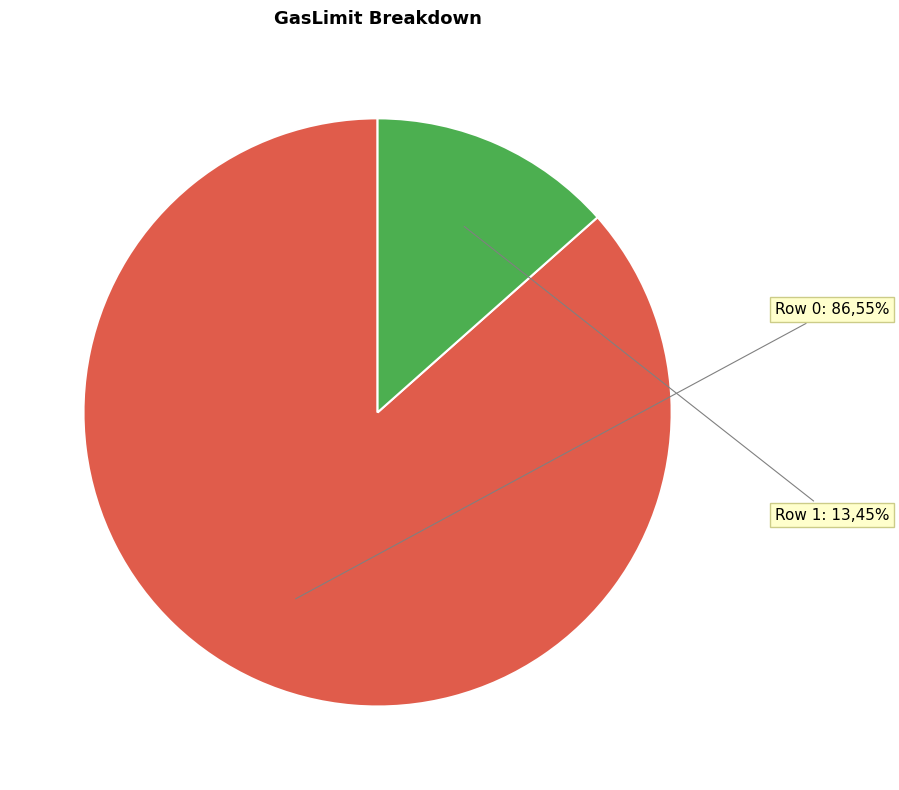

True or false: Row 0 accounts for 87% of the total.

True